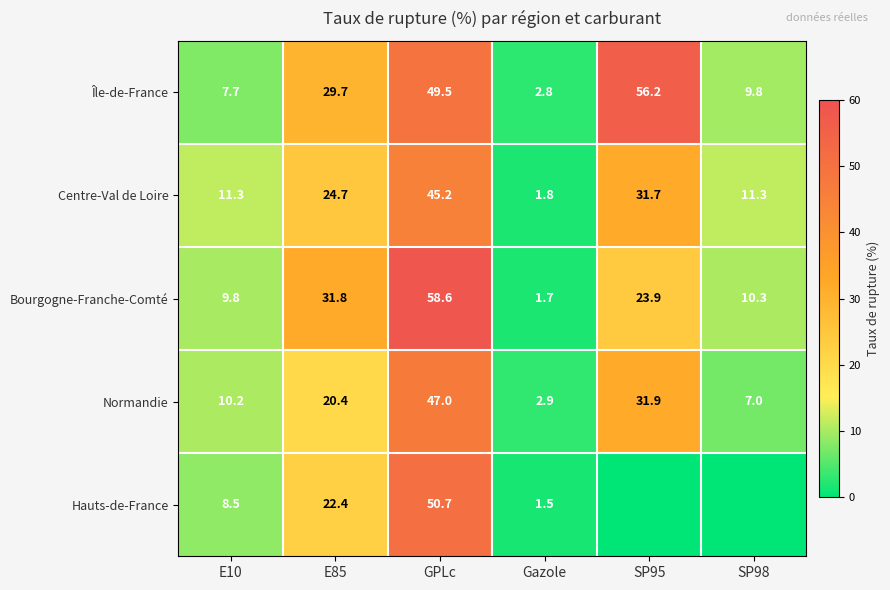

What is the sum of the Normandie values at SP95 and GPLc?

78.9